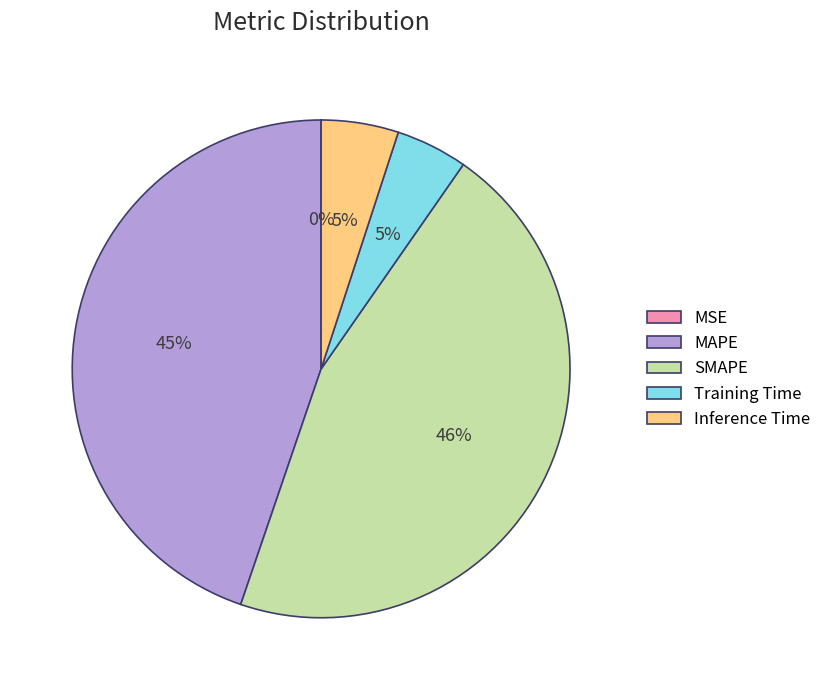

What percentage is the SMAPE slice, to the nearest percent?

46%